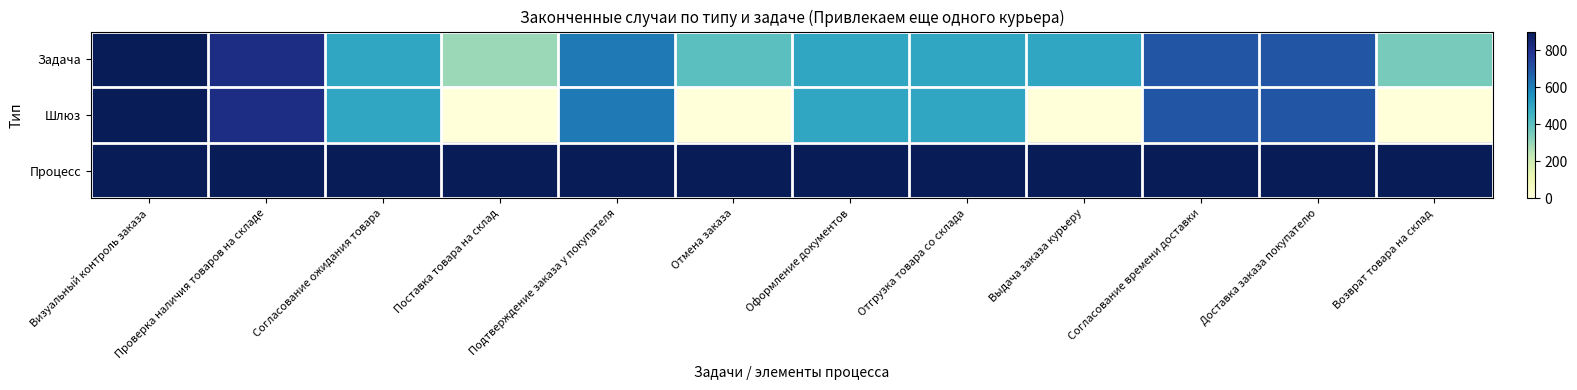

Which has a higher value, Оформление документов or Поставка товара на склад?

Оформление документов